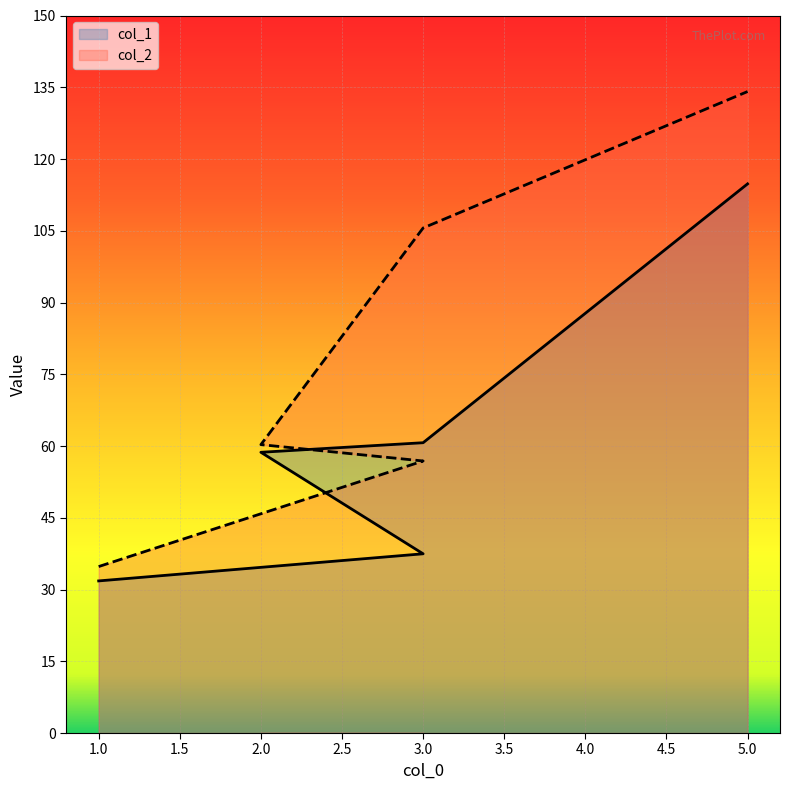

How many values in the col_1 series exceed 58?

3